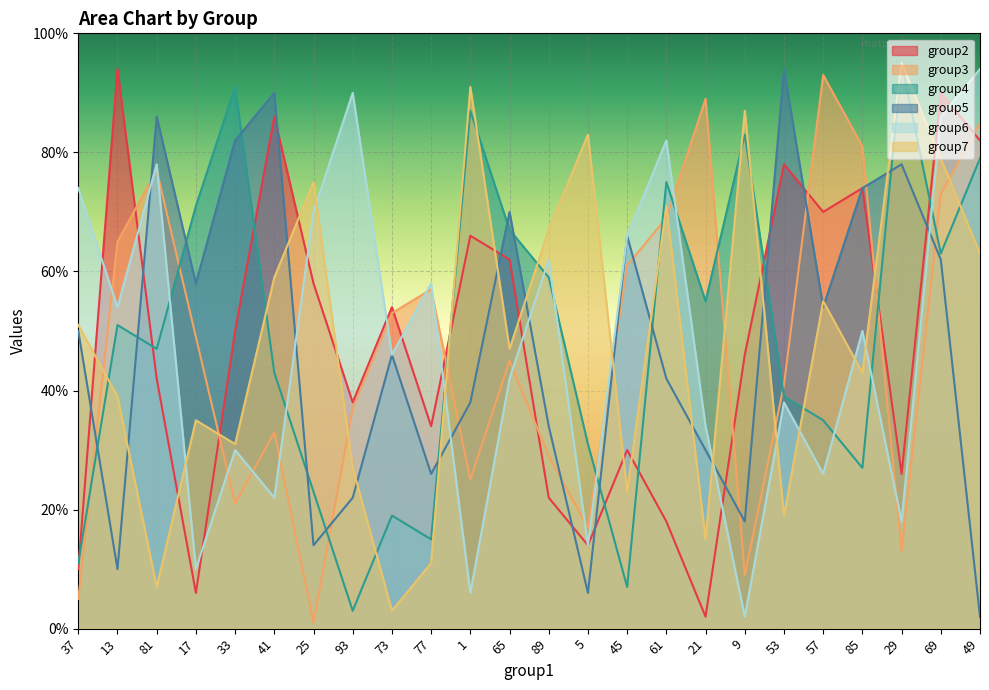

Is the value of group6 at 81 greater than the value of group5 at 85?

Yes